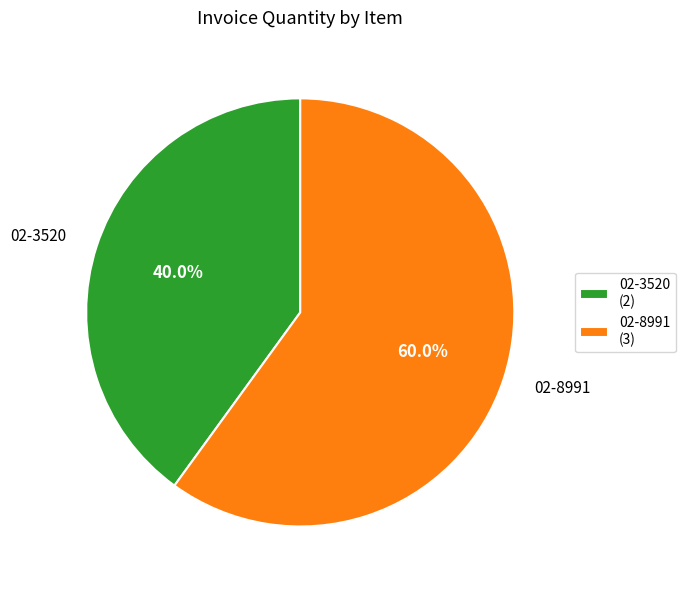

To the nearest percent, what is the combined percentage of 02-3520 and 02-8991?

100%